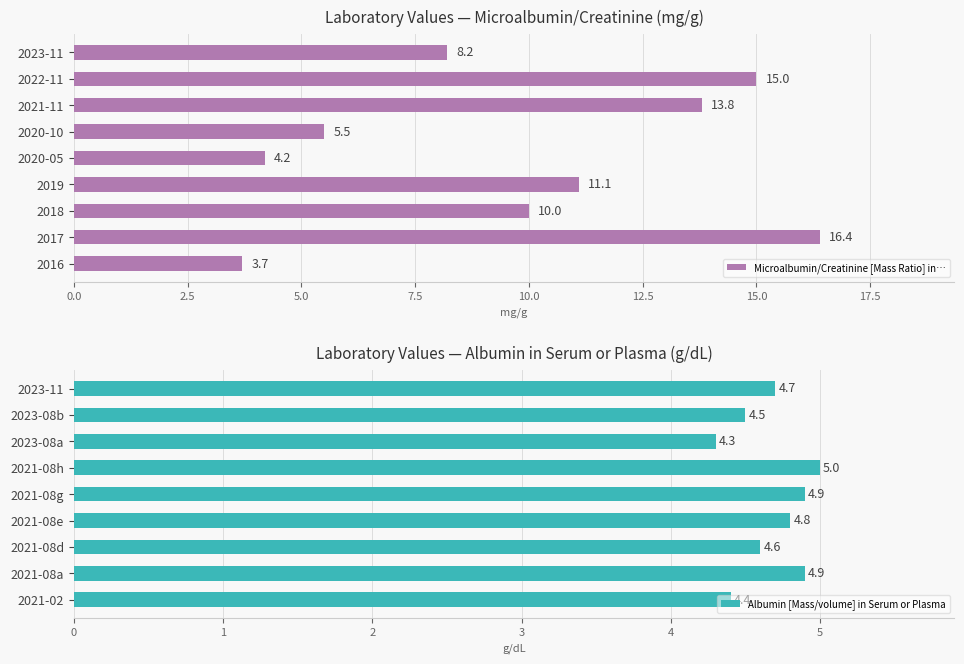

Reading right to left, transcribe all the data shown in this chart.

Microalbumin/Creatinine [Mass Ratio] in…: 8.2	15.0	13.8	5.5	4.2	11.1	10.0	16.4	3.7
Albumin [Mass/volume] in Serum or Plasma: 4.7	4.5	4.3	5.0	4.9	4.8	4.6	4.9	4.4